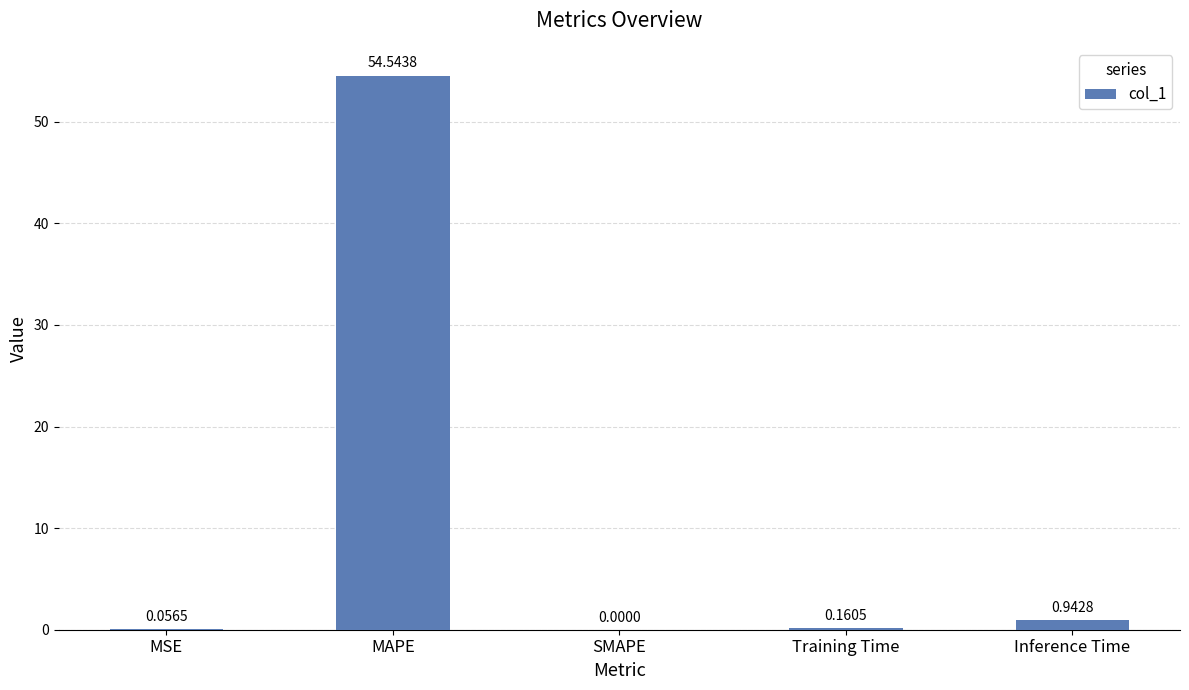

At which category does the chart reach its peak across all series?

MAPE